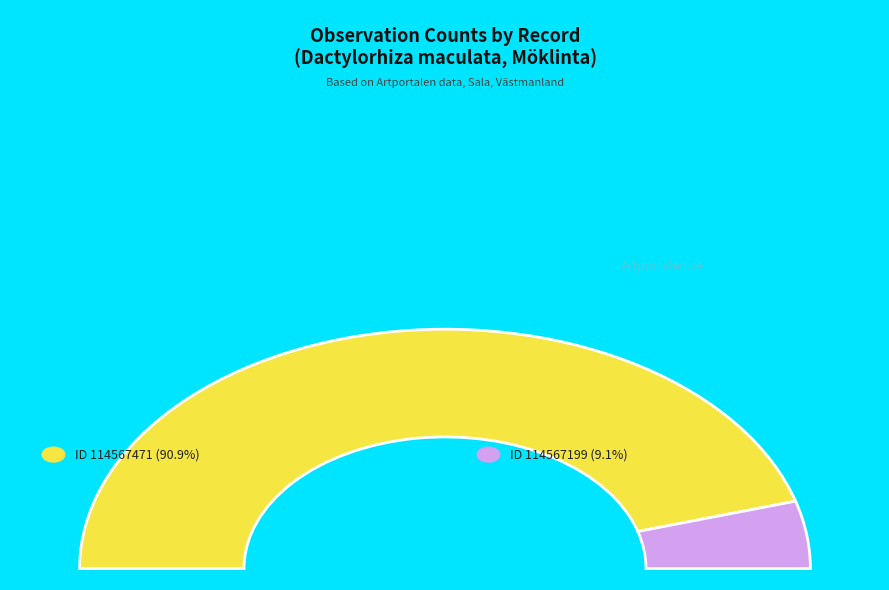

Combined, do 114567471 (Fläcknycklar, 2023-06-06) and 114567199 (Fläcknycklar, 2023-06-08) account for over 50%?

Yes